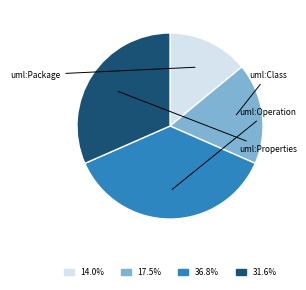

How many slices are in this pie chart?

4